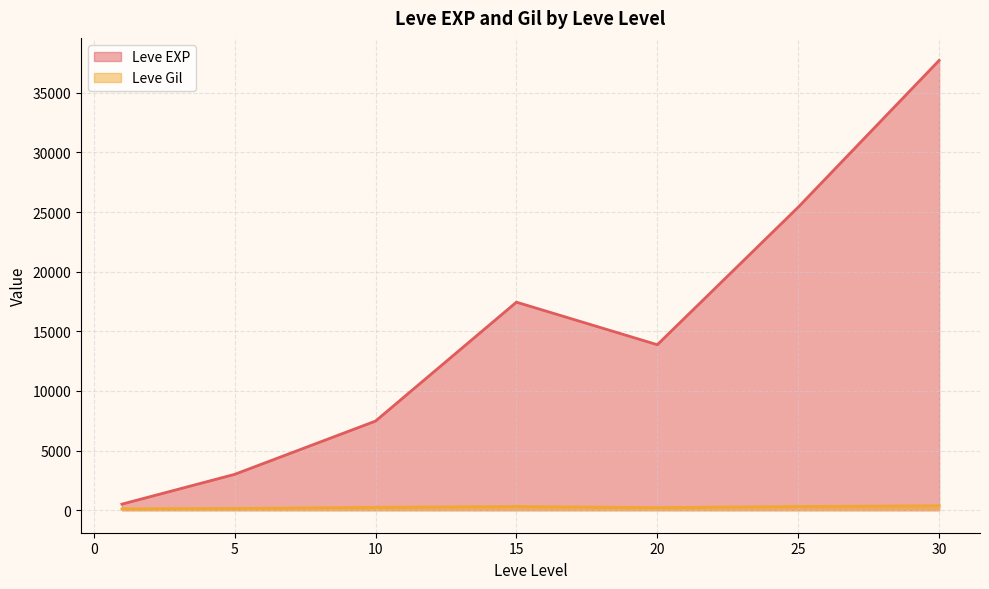

What is the difference between the highest and lowest values at 5?

2859.0